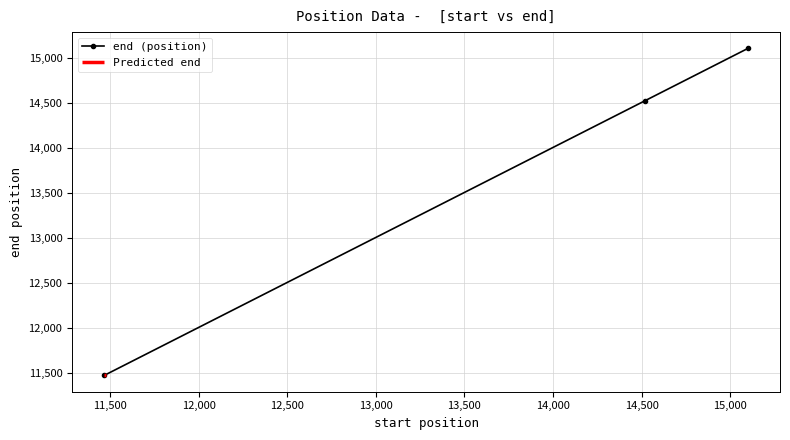

What is the minimum value shown in the chart?

11474